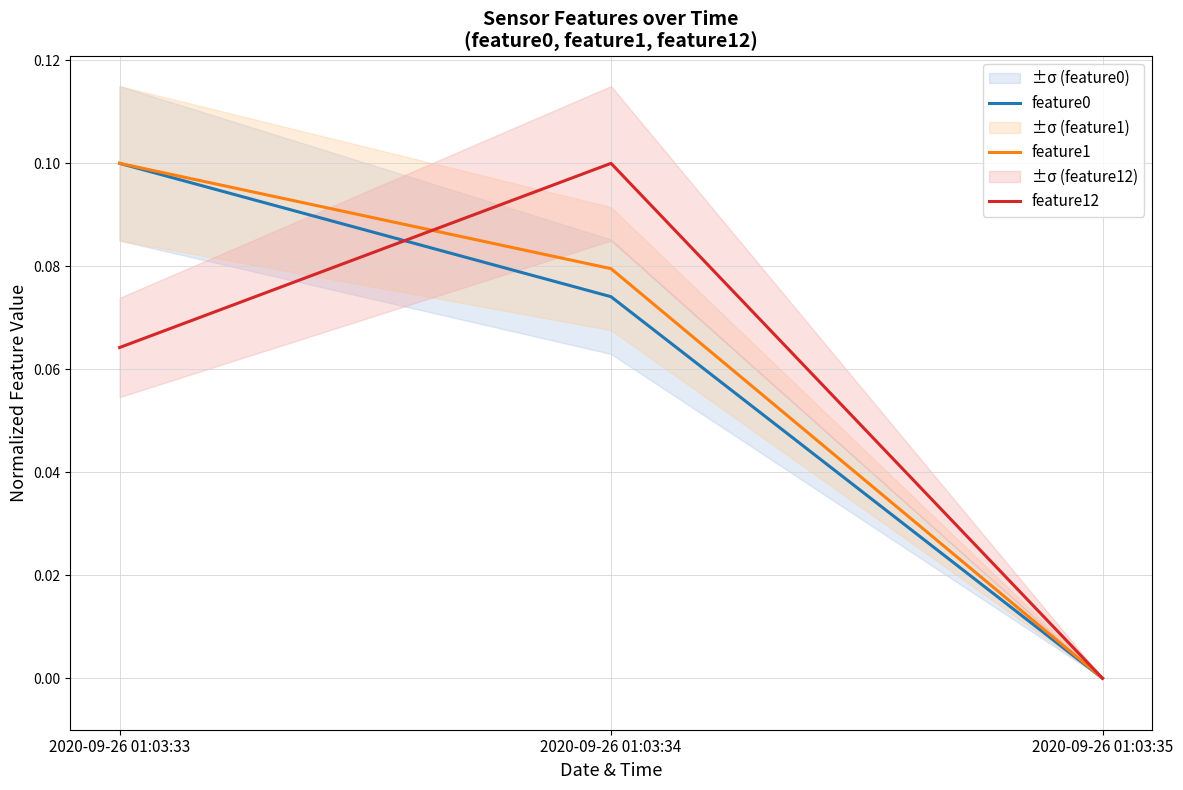

What is the maximum value for feature0?

0.1